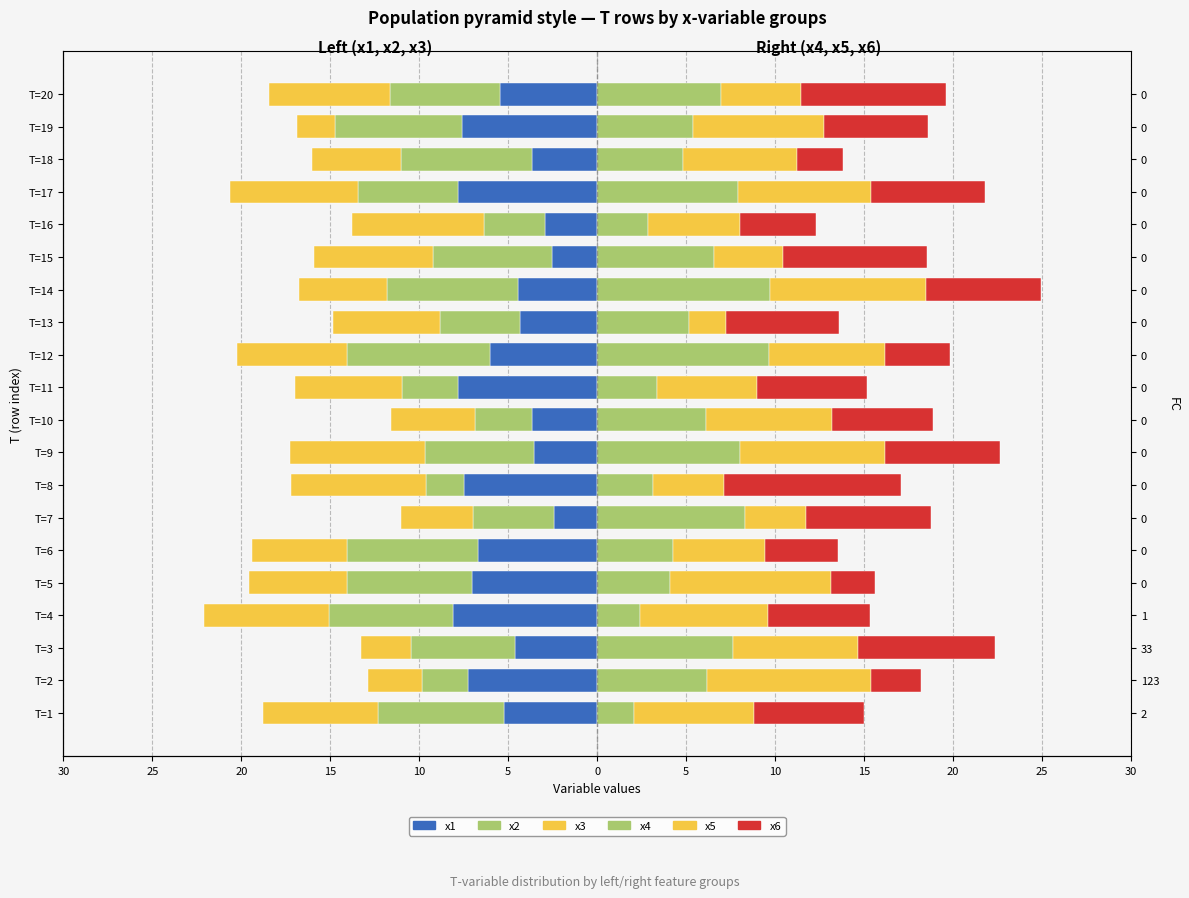

Reading right to left, what are all the values shown in this chart?

x1: -5.4	-7.6	-3.7	-7.8	-2.9	-2.5	-4.5	-4.3	-6.0	-7.8	-3.7	-3.5	-7.5	-2.4	-6.7	-7.0	-8.1	-4.6	-7.3	-5.3
x2: -6.2	-7.2	-7.4	-5.6	-3.4	-6.7	-7.3	-4.5	-8.0	-3.1	-3.2	-6.1	-2.1	-4.6	-7.4	-7.0	-6.9	-5.9	-2.6	-7.0
x3: -6.8	-2.1	-5.0	-7.2	-7.4	-6.7	-5.0	-6.0	-6.2	-6.1	-4.7	-7.6	-7.6	-4.0	-5.3	-5.5	-7.0	-2.8	-3.0	-6.5
x4: 7.0	5.4	4.8	7.9	2.9	6.6	9.7	5.1	9.6	3.4	6.1	8.0	3.1	8.3	4.2	4.1	2.4	7.6	6.2	2.1
x5: 4.5	7.4	6.4	7.5	5.2	3.9	8.8	2.1	6.5	5.6	7.1	8.1	4.0	3.4	5.2	9.0	7.2	7.1	9.2	6.8
x6: 8.1	5.8	2.6	6.4	4.2	8.1	6.4	6.4	3.7	6.2	5.7	6.5	9.9	7.0	4.1	2.5	5.7	7.7	2.8	6.2